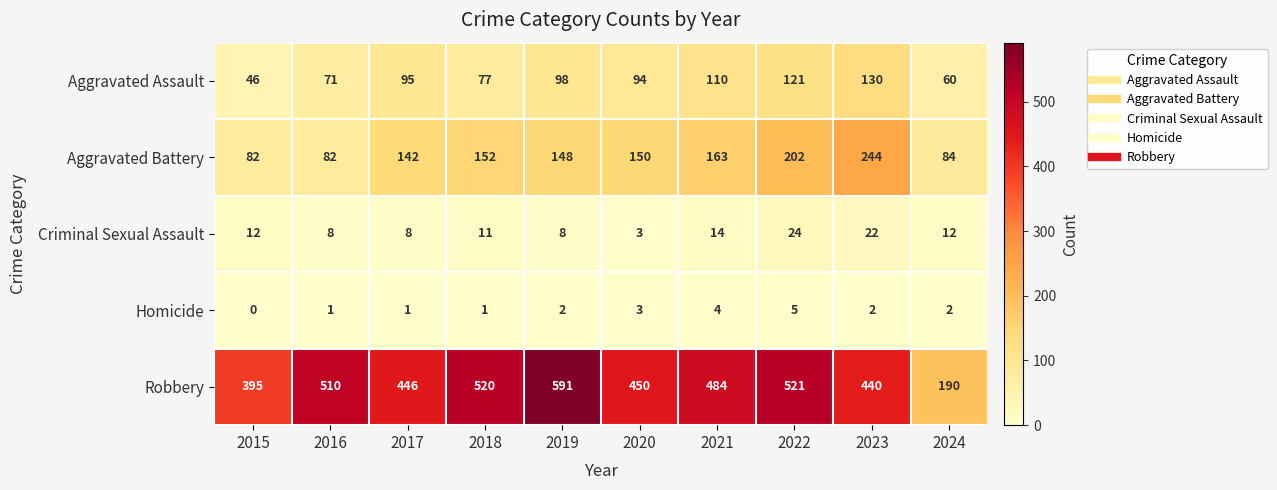

At which category does the chart reach its peak across all series?

2019